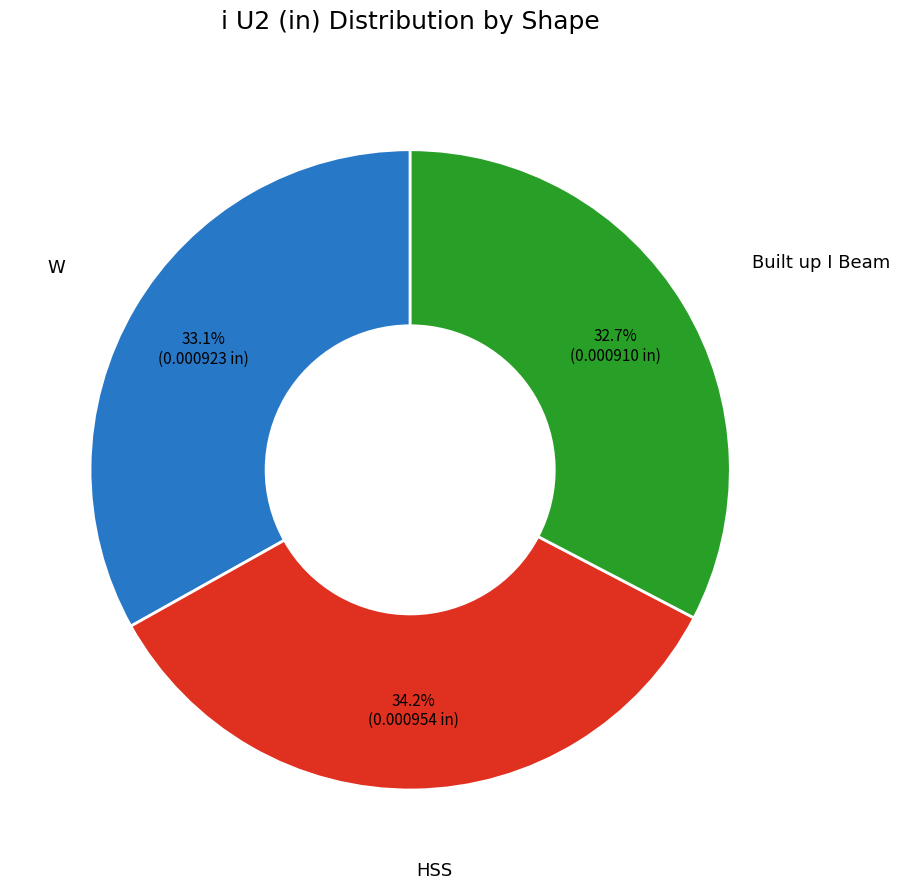

Is there any slice that represents more than half of the pie?

No